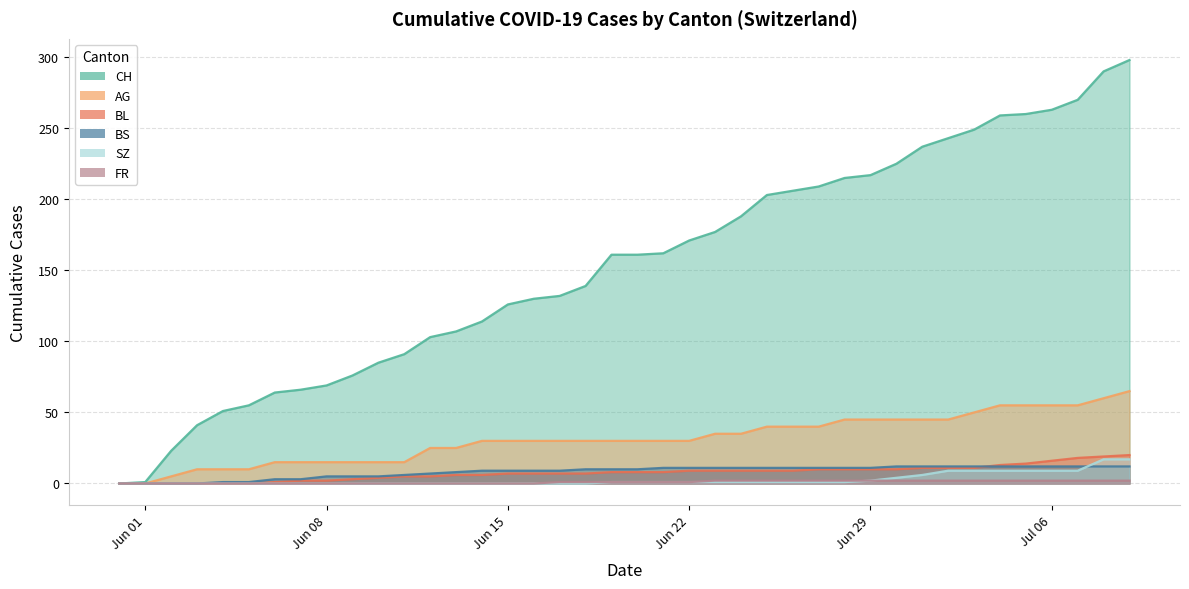

What is the value of the CH point at the 18th from the left?

132